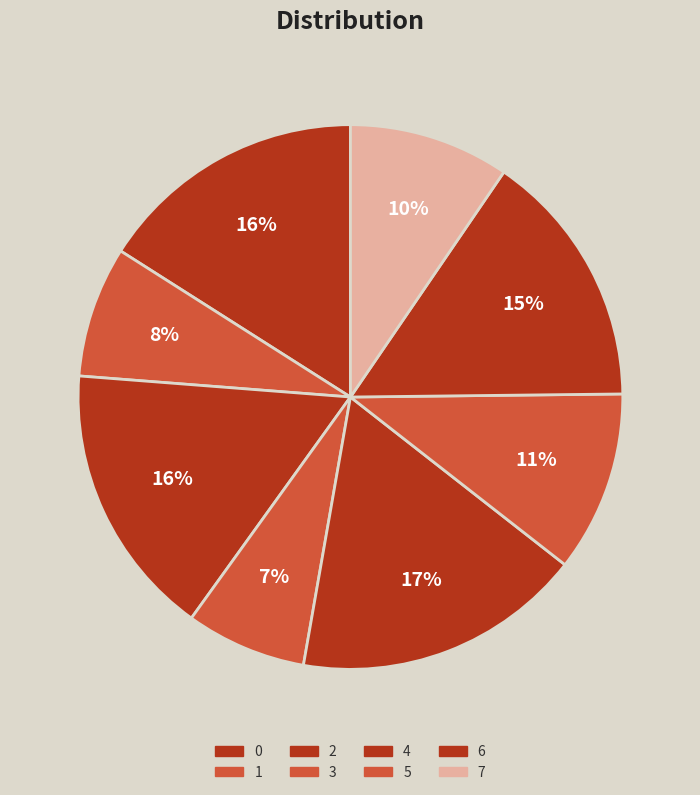

What percentage do 1 and 2 together represent?

24.1%